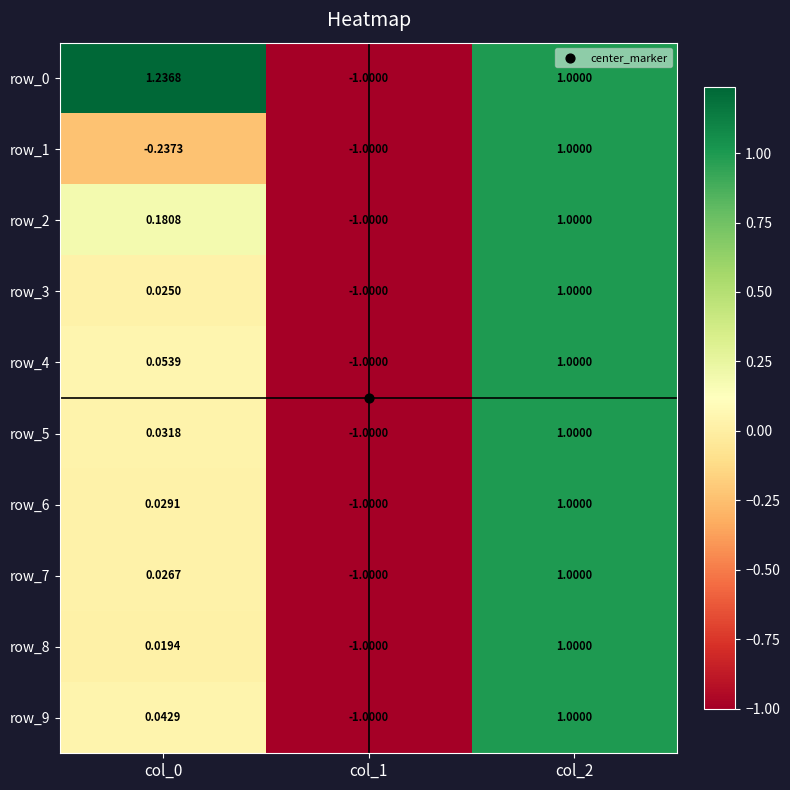

Which category has the lowest value in the row_0 series?

col_1